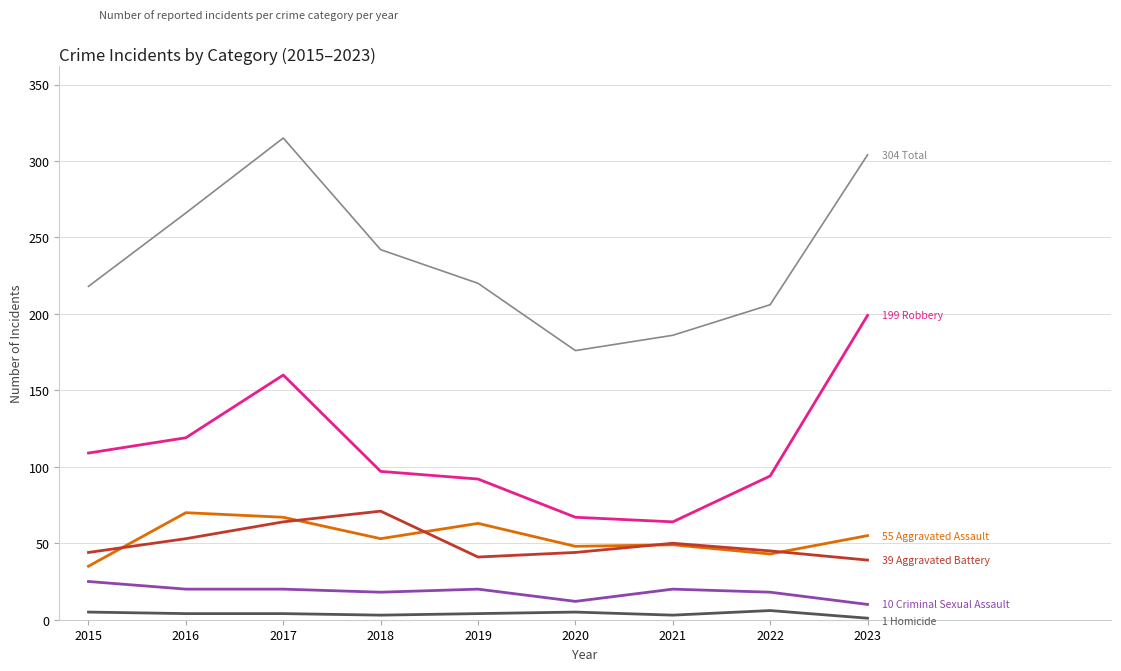

Which label corresponds to the largest value in the chart?

2017